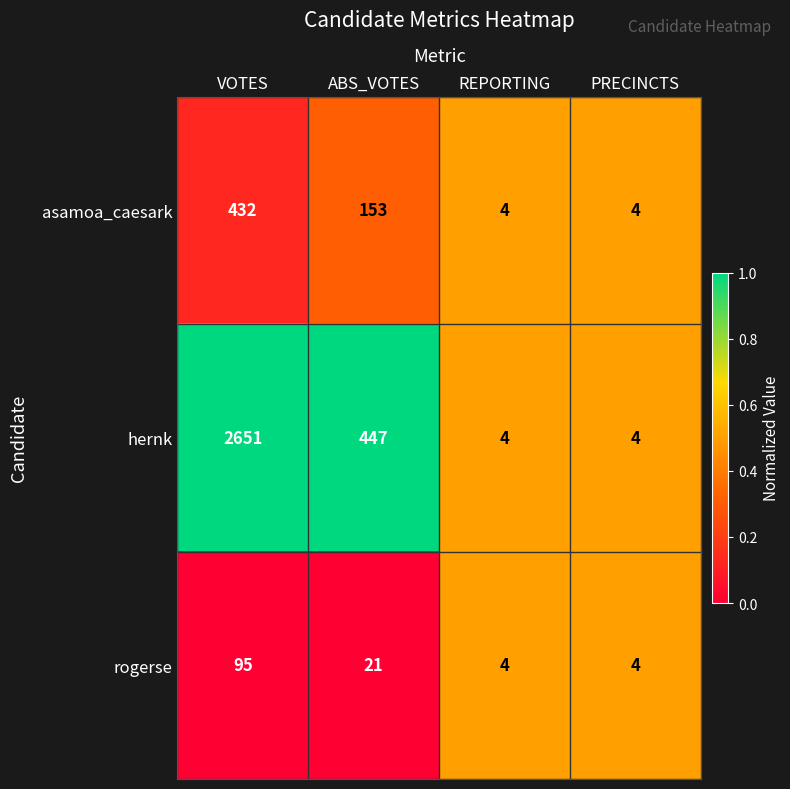

Reading right to left, transcribe all the data shown in this chart.

asamoa_caesark: 4	4	153	432
hernk: 4	4	447	2651
rogerse: 4	4	21	95